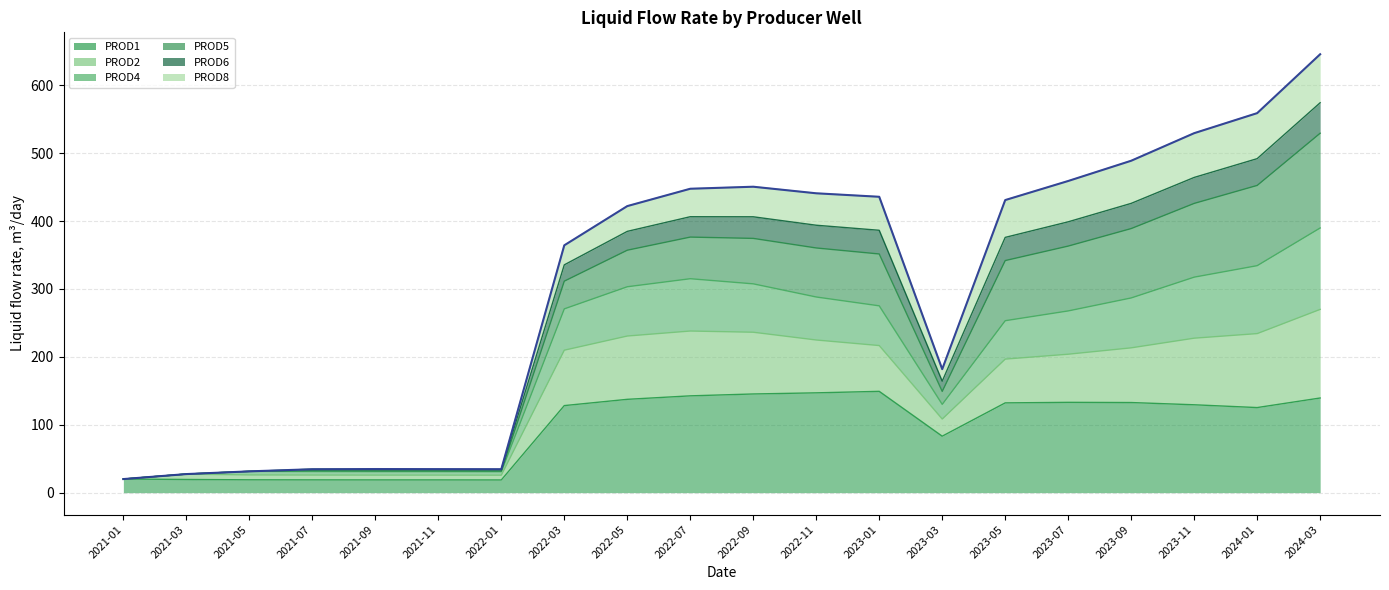

True or false: PROD1 and PROD6 cross at least once.

False